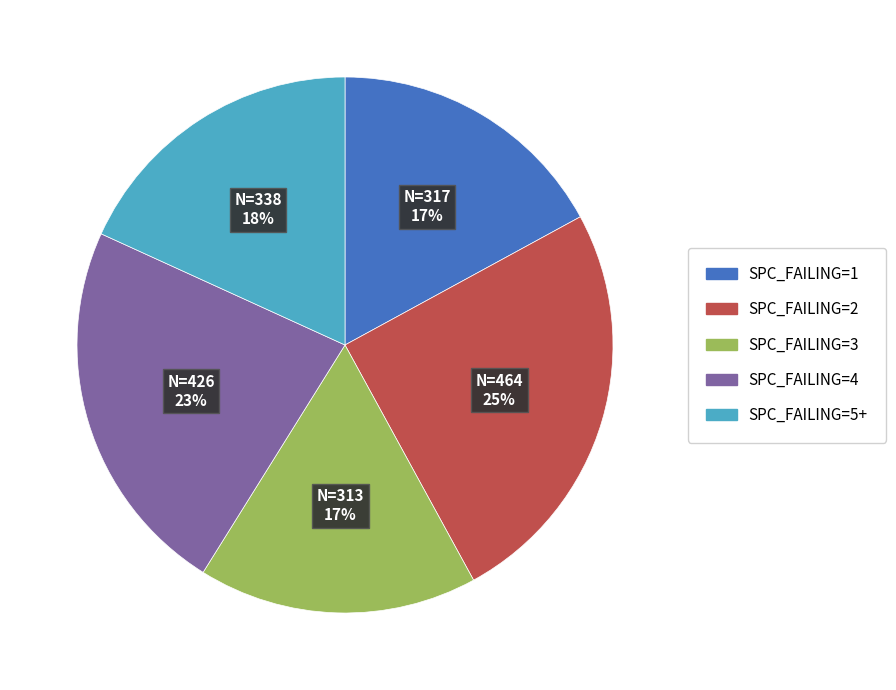

Does any single category account for the majority?

No